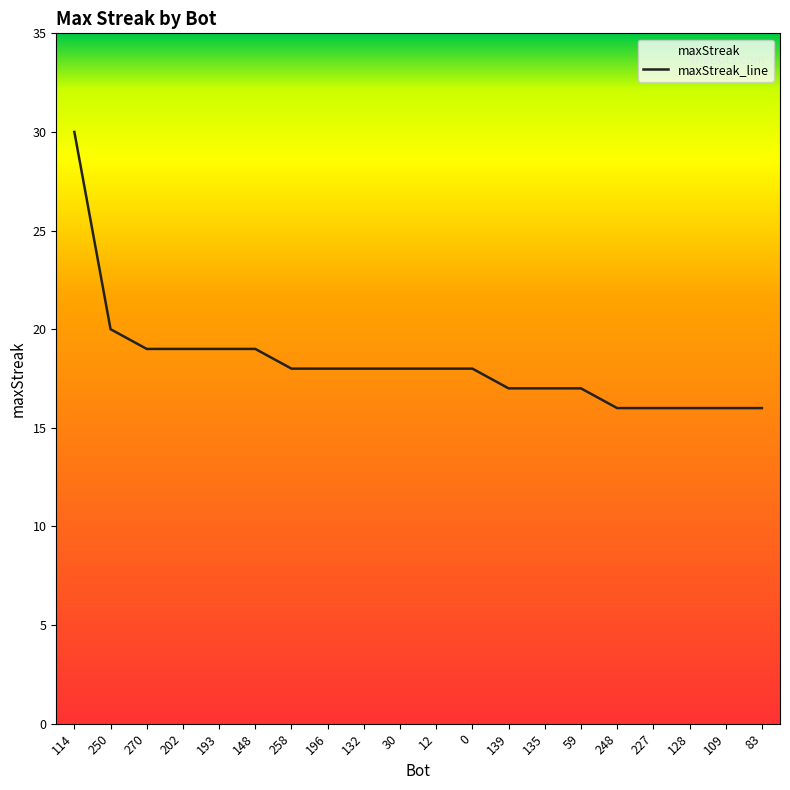

Count the number of data series in this chart.

1